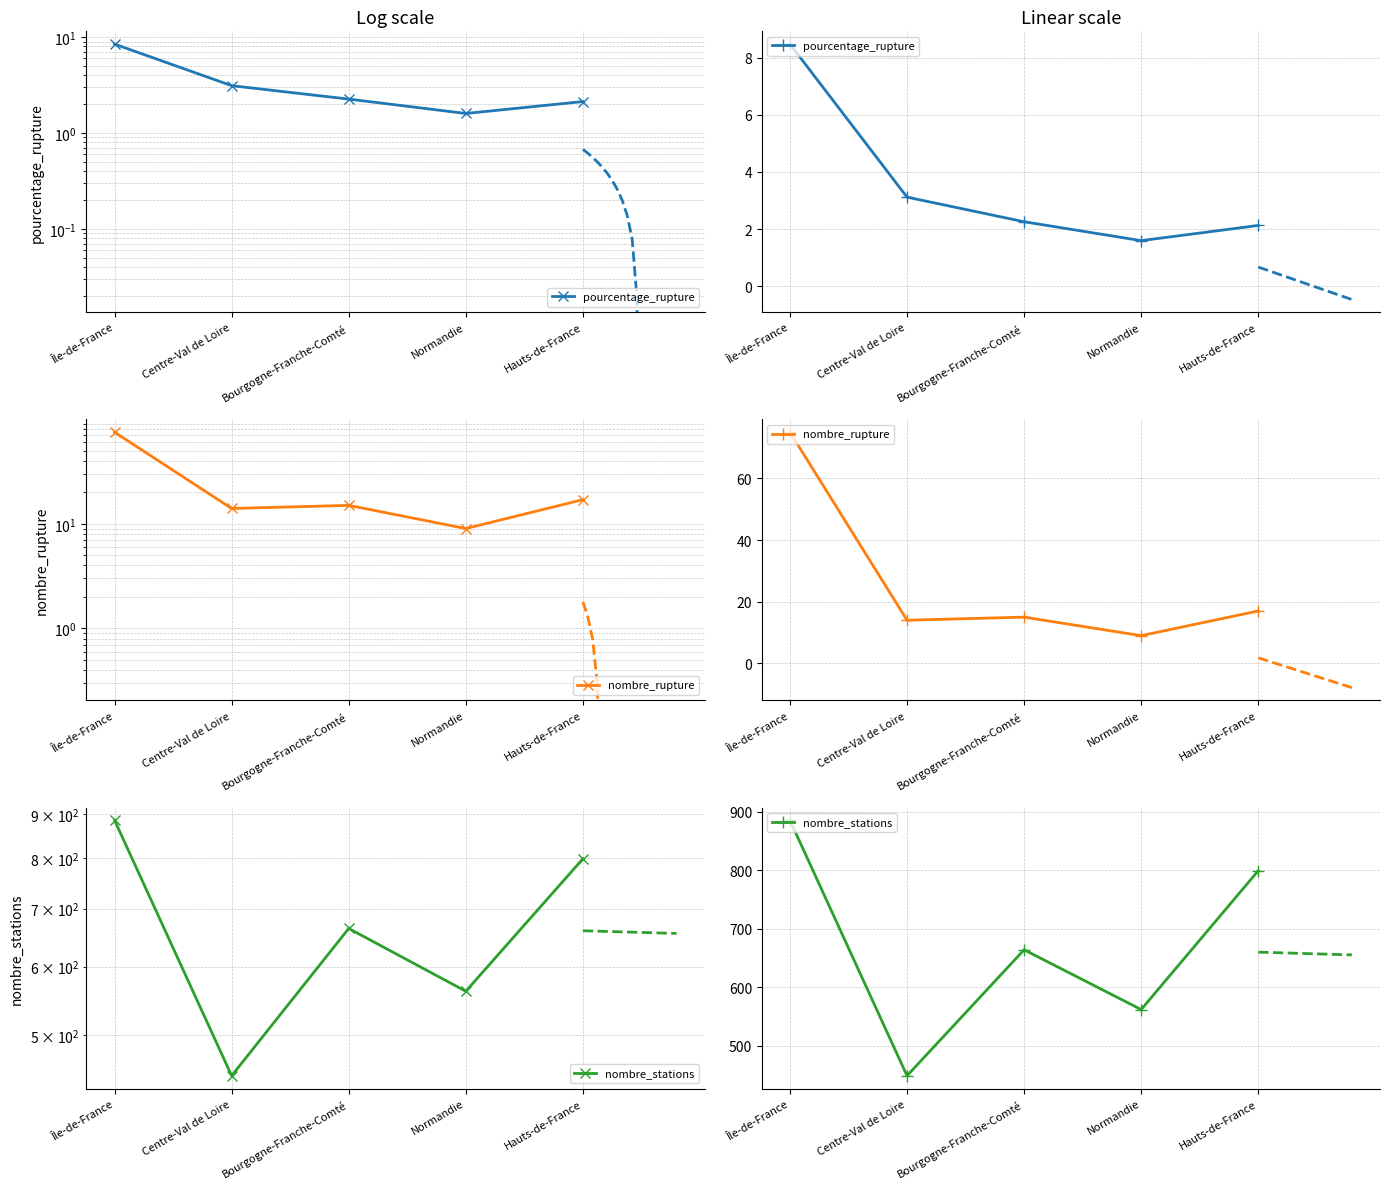

The nombre_stations series shows 789.6 at Normandie. True or false?

False